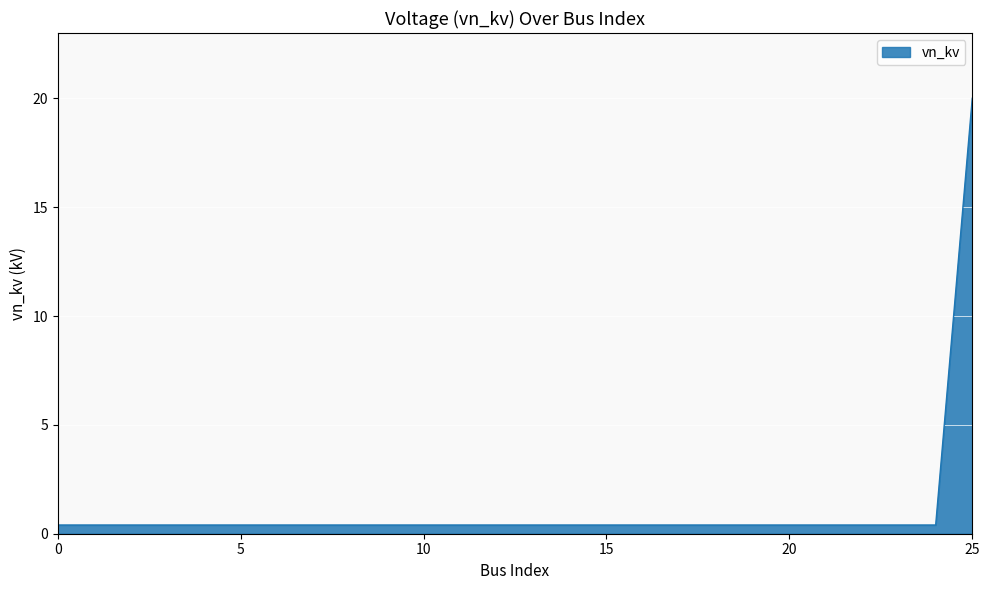

What is the greatest value displayed?

20.0